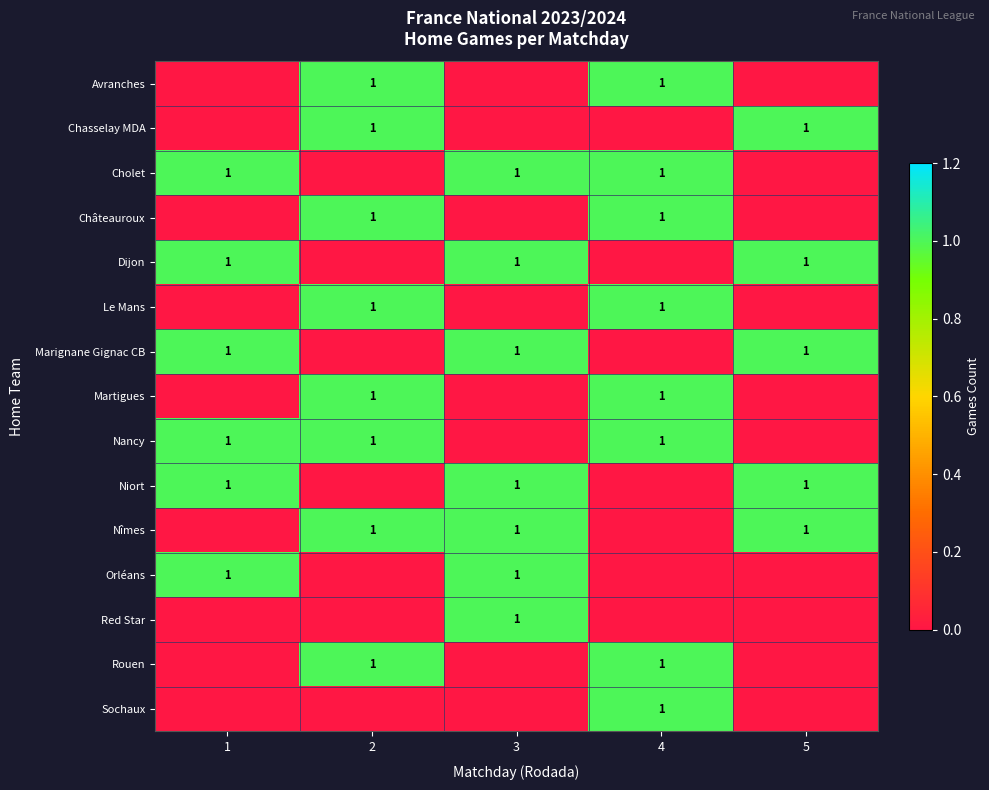

At which category is the sum across all series the highest?

2